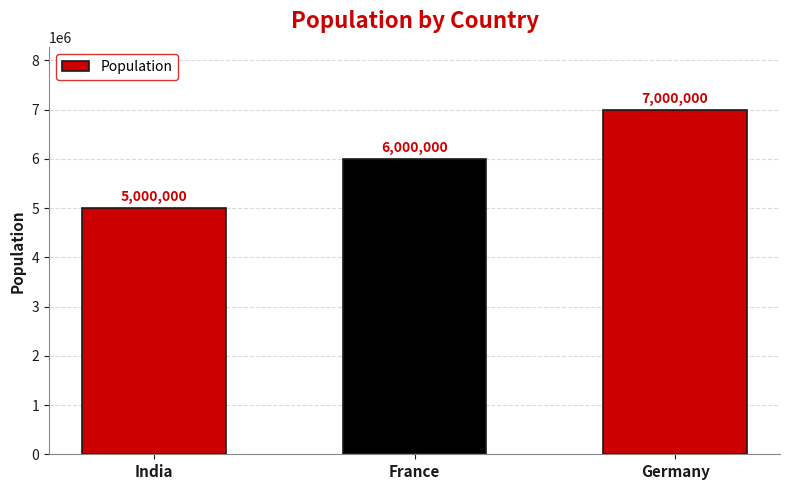

Reading left to right, what are all the values shown in this chart?

5000000	6000000	7000000